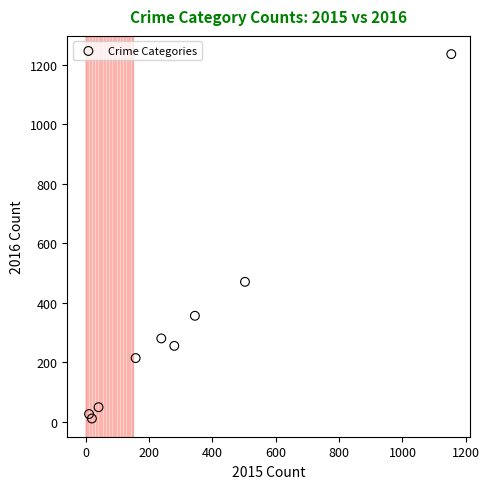

What is the range of X values (max minus min)?

1143